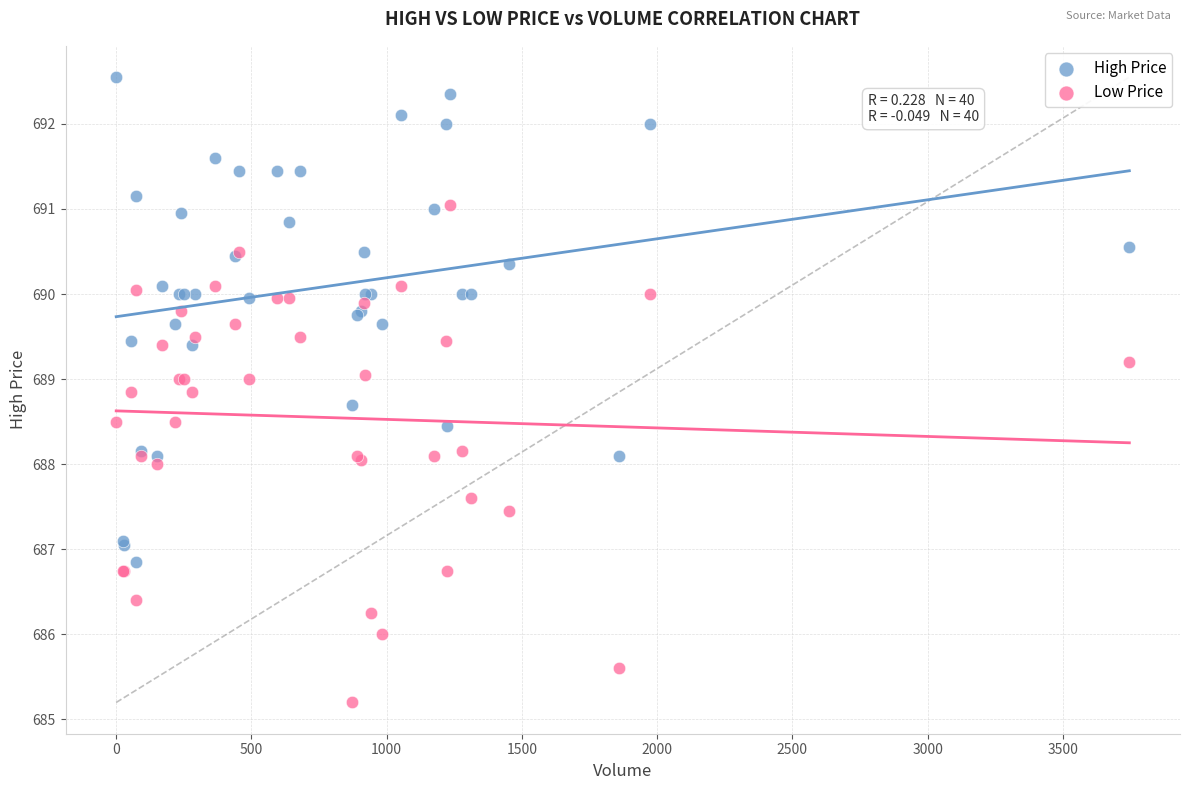

Which series contains the lowest Y value?

Low Price